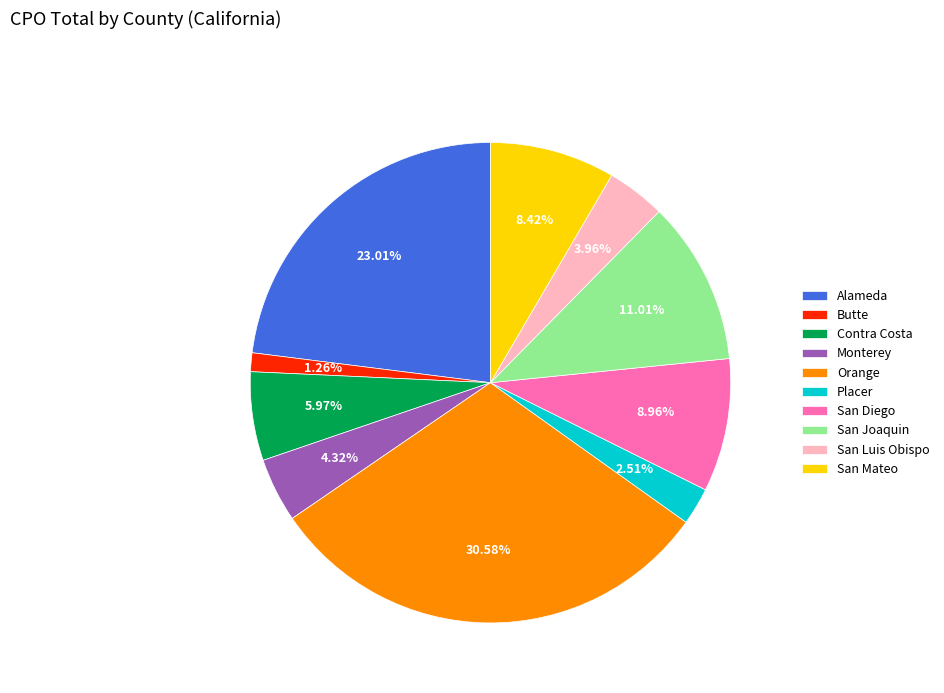

Which has a higher value, Alameda or San Mateo?

Alameda